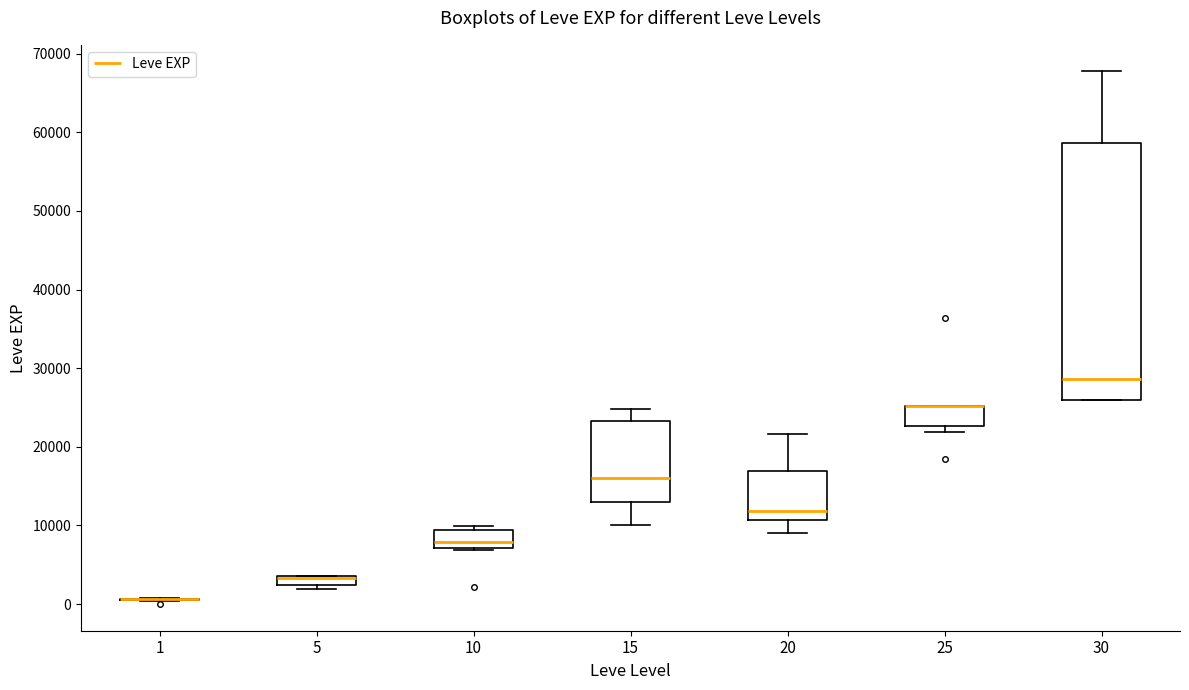

Which box is the tallest, from its lower edge to its upper edge?

30